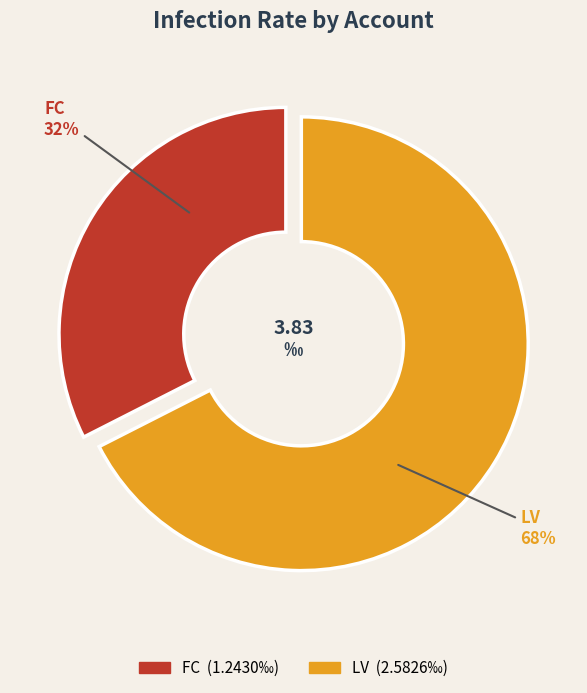

How many slices are in this pie chart?

2